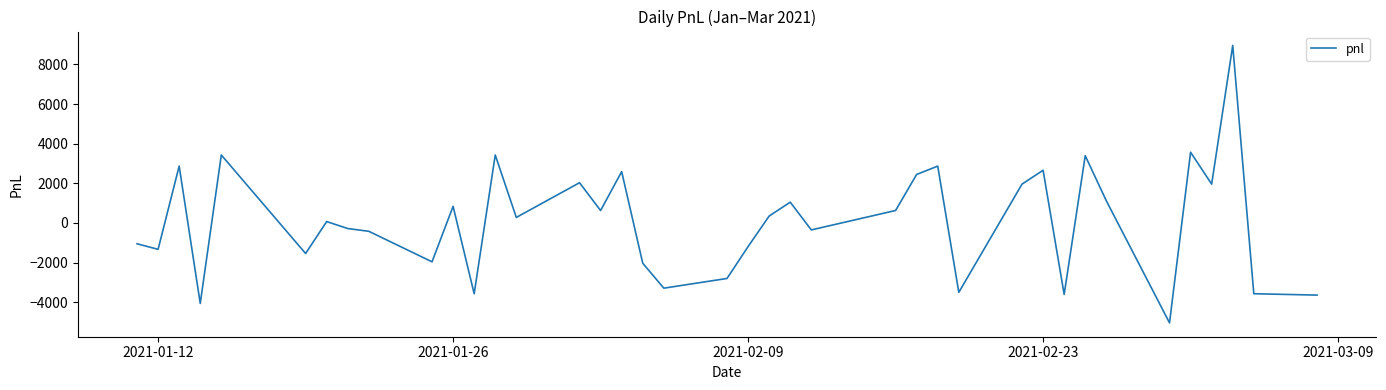

How many values are below zero?

18